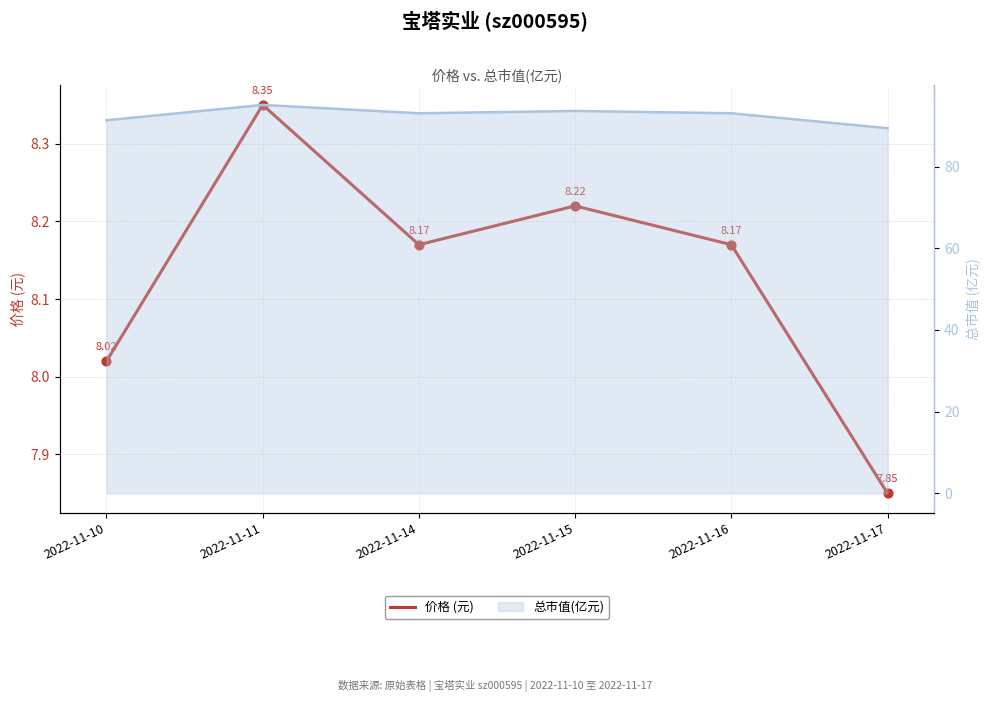

Which has a higher value, 2022-11-17 or 2022-11-16?

2022-11-16